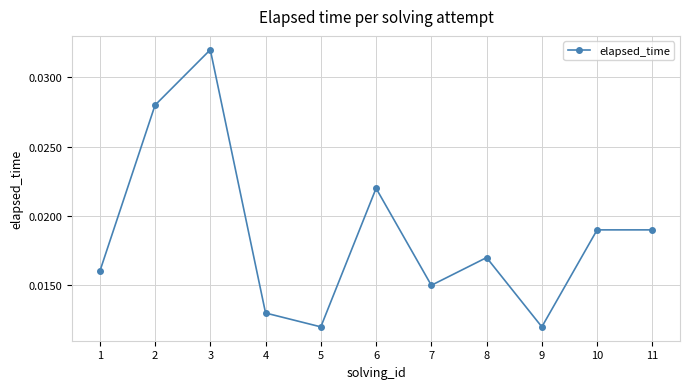

Between 4 and 2, which is larger?

2